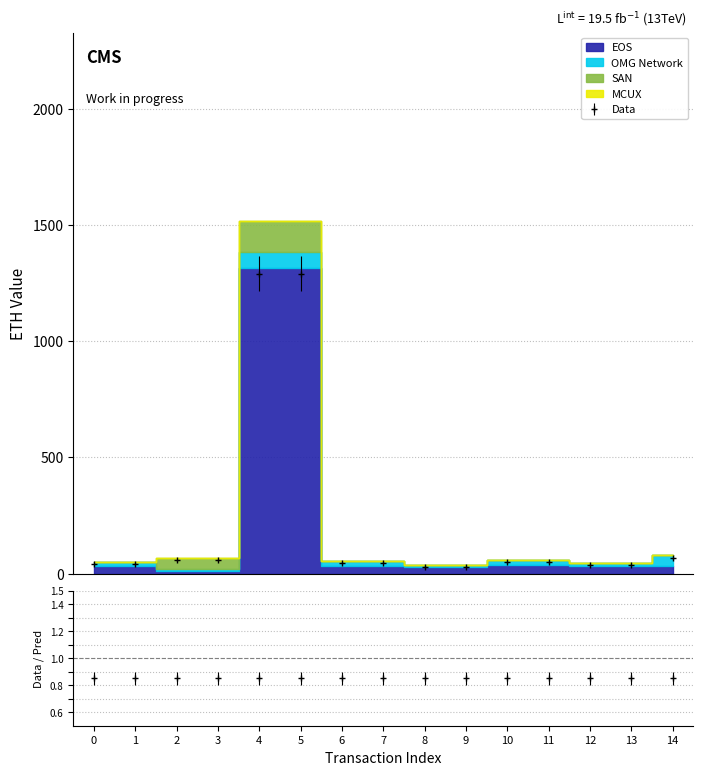

The value of SAN at 12 is 0.0. True or false?

True